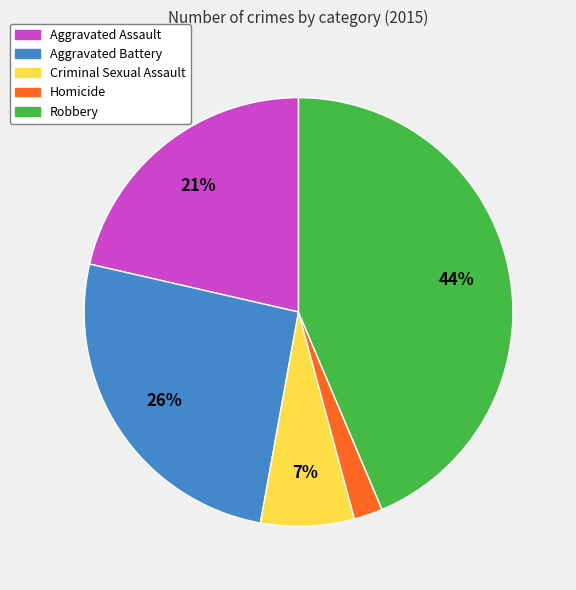

Do Criminal Sexual Assault and Homicide together represent more than half of the pie?

No